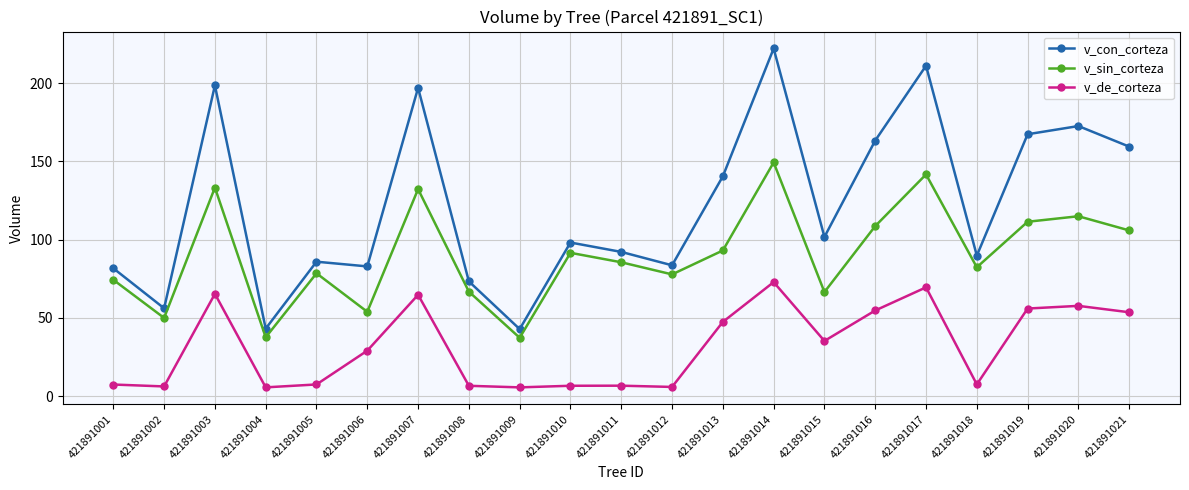

Which category has the highest value in the v_con_corteza series?

421891014